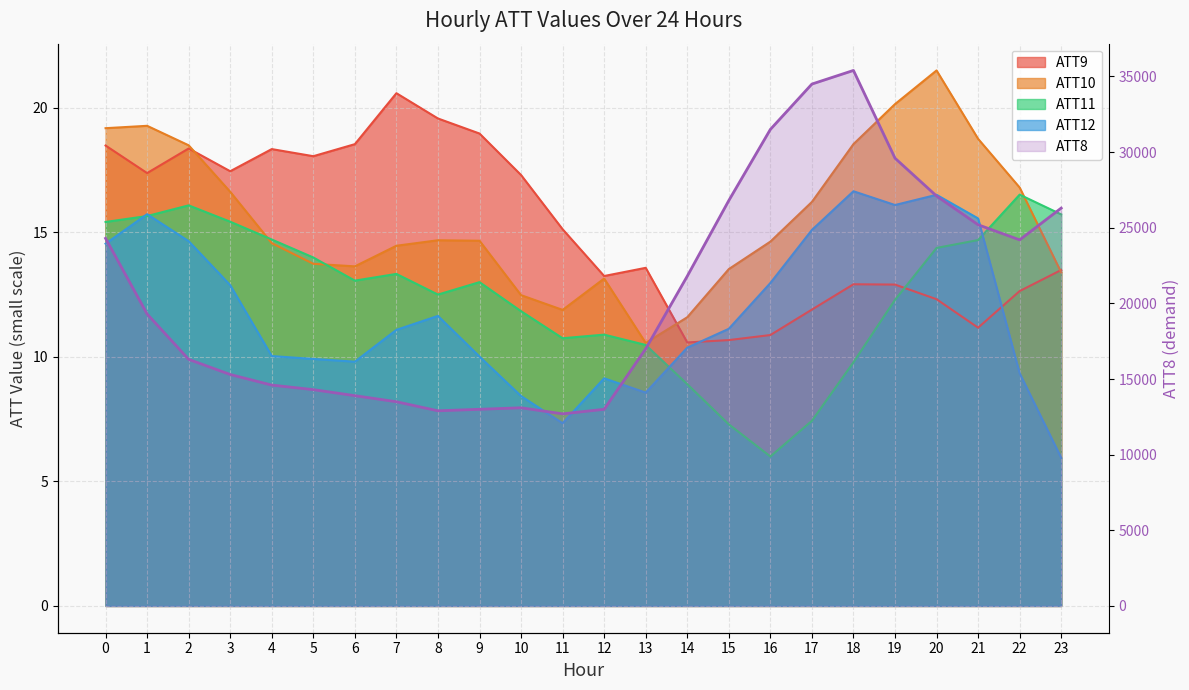

What is the value of the 6th point from the left?

14300